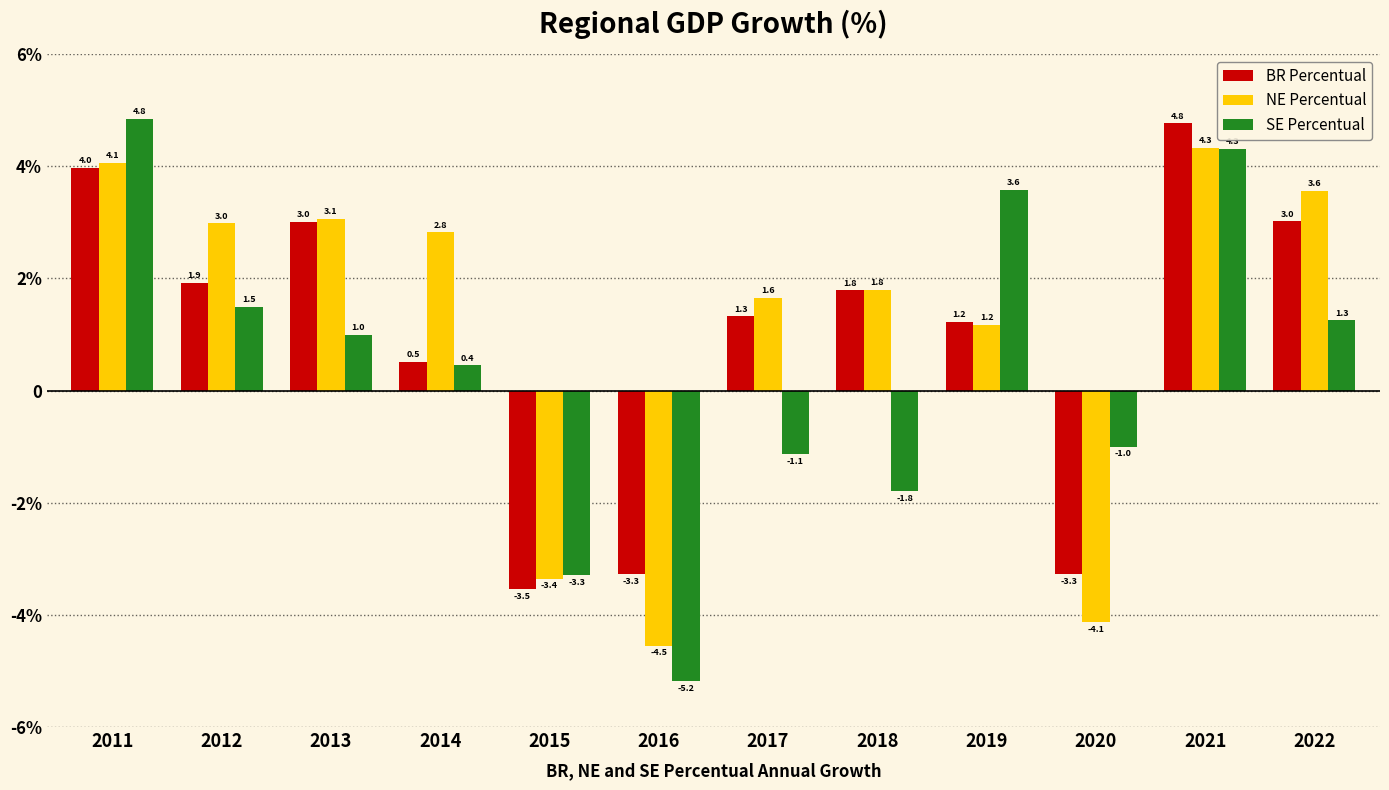

List the labels in order of NE Percentual value, largest first.

2021, 2011, 2022, 2013, 2012, 2014, 2018, 2017, 2019, 2015, 2020, 2016